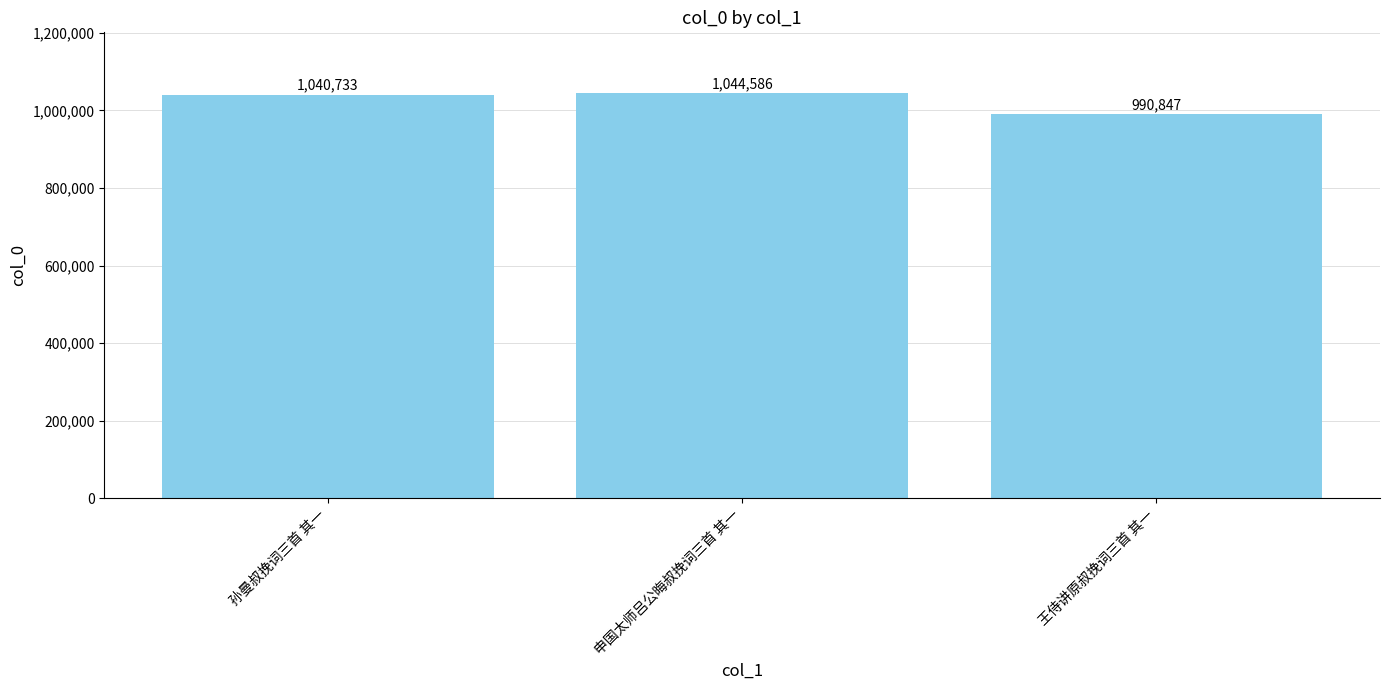

What is the change in value from 孙曼叔挽词三首 其一 to 王侍讲原叔挽词三首 其一?

-49886